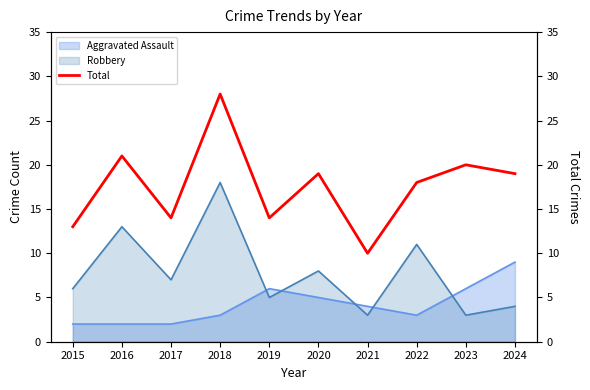

What is the average value?

18